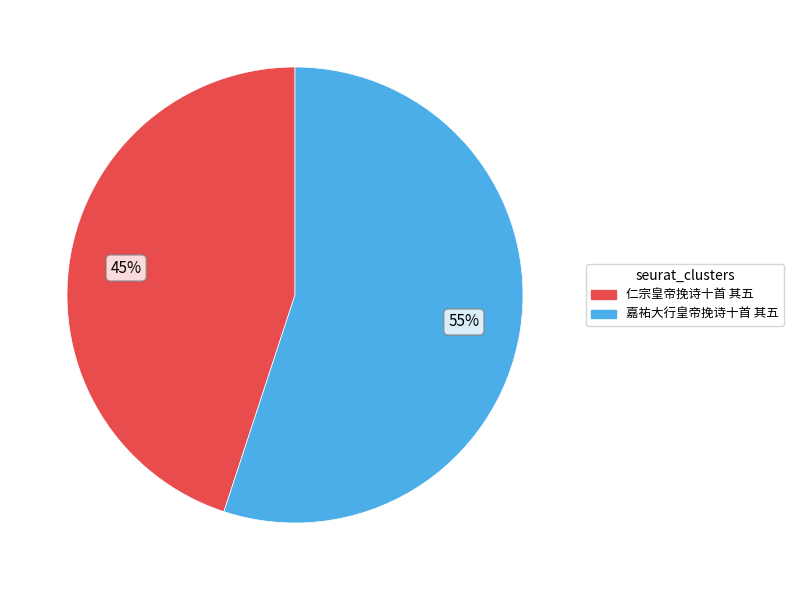

To the nearest percent, what percentage of the pie is 仁宗皇帝挽诗十首 其五?

45%